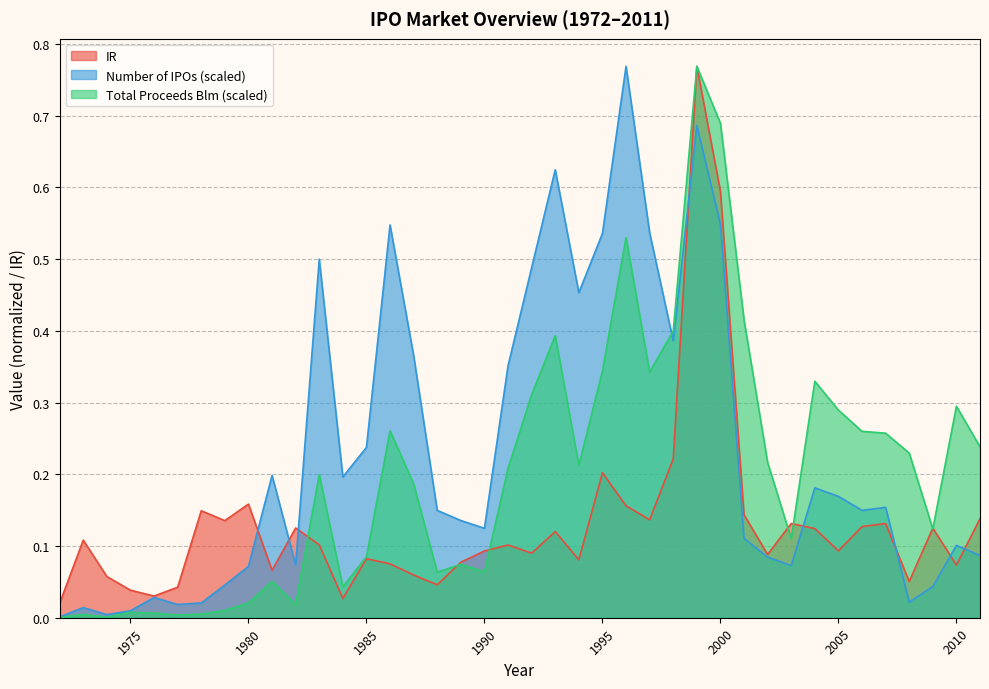

What is the difference between the Number of IPOs values at 2000 and 1988?

0.4